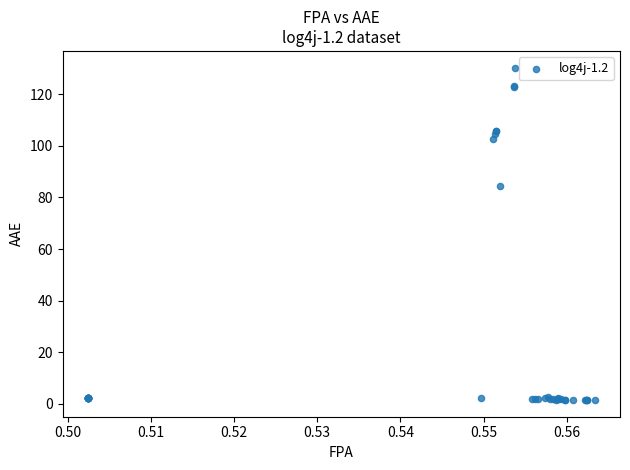

What Y value in the scatter plot is closest to 65?

84.5